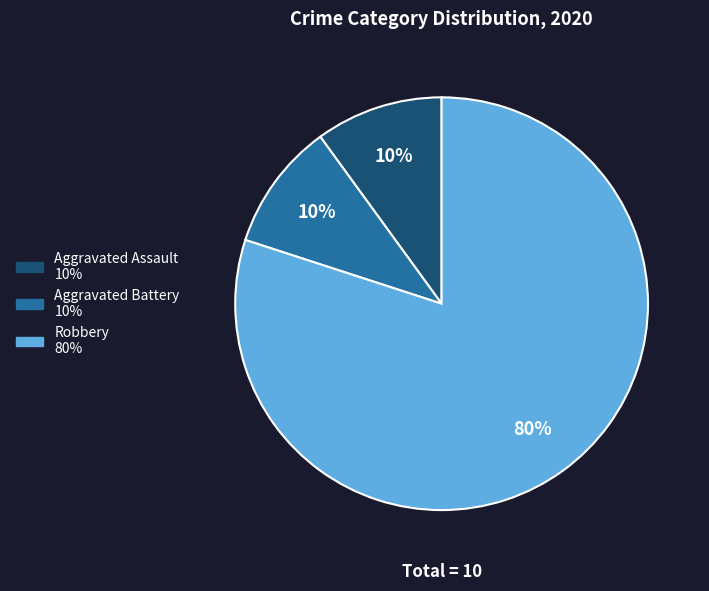

To the nearest percent, what is the difference between the largest and smallest slice percentages?

70%